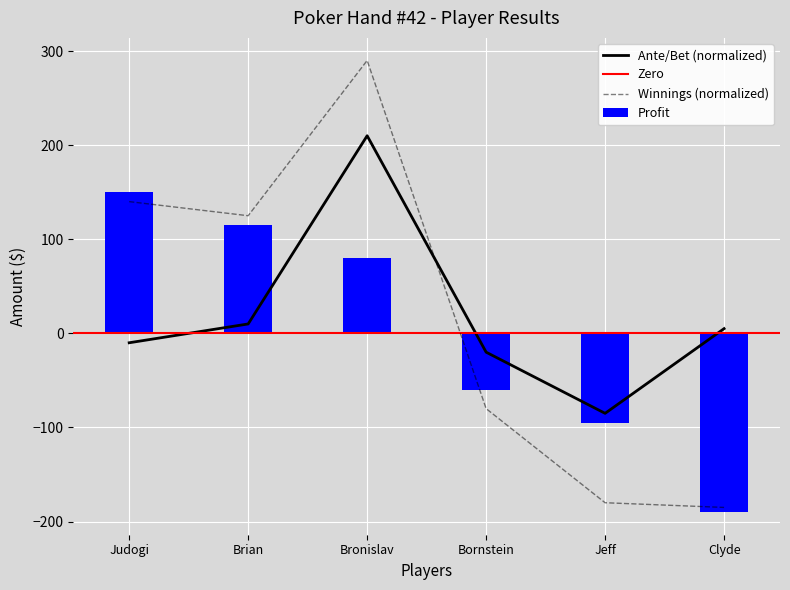

List the series in order of their peak value, highest first.

Winnings, Ante/Bet, Profit